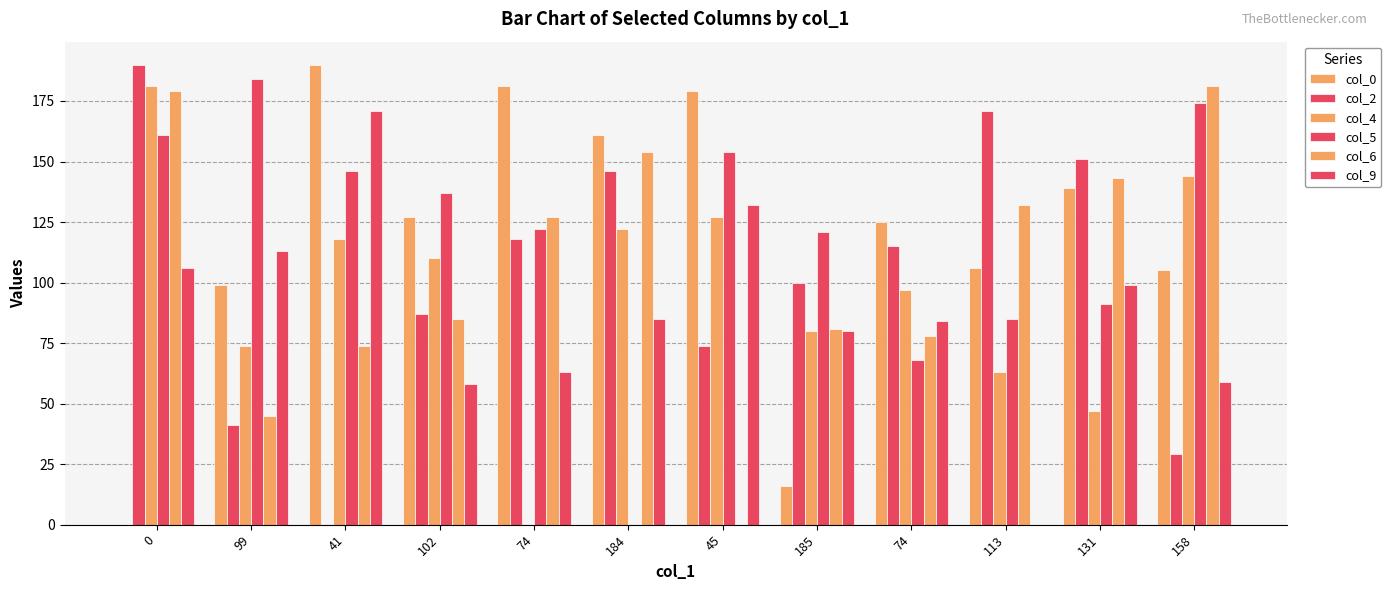

Count the number of data series in this chart.

6